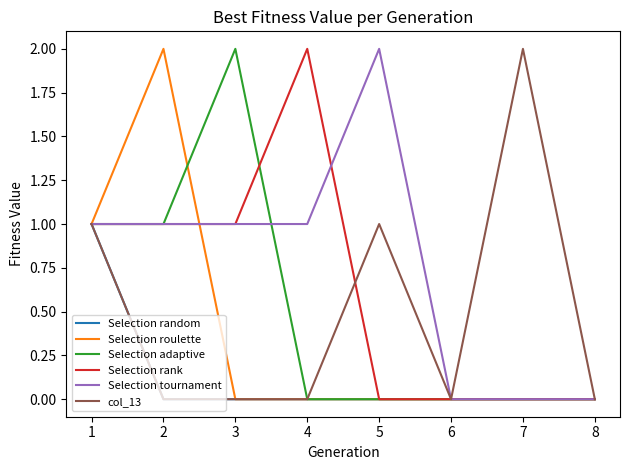

True or false: Selection rank and Selection tournament cross at least once.

True